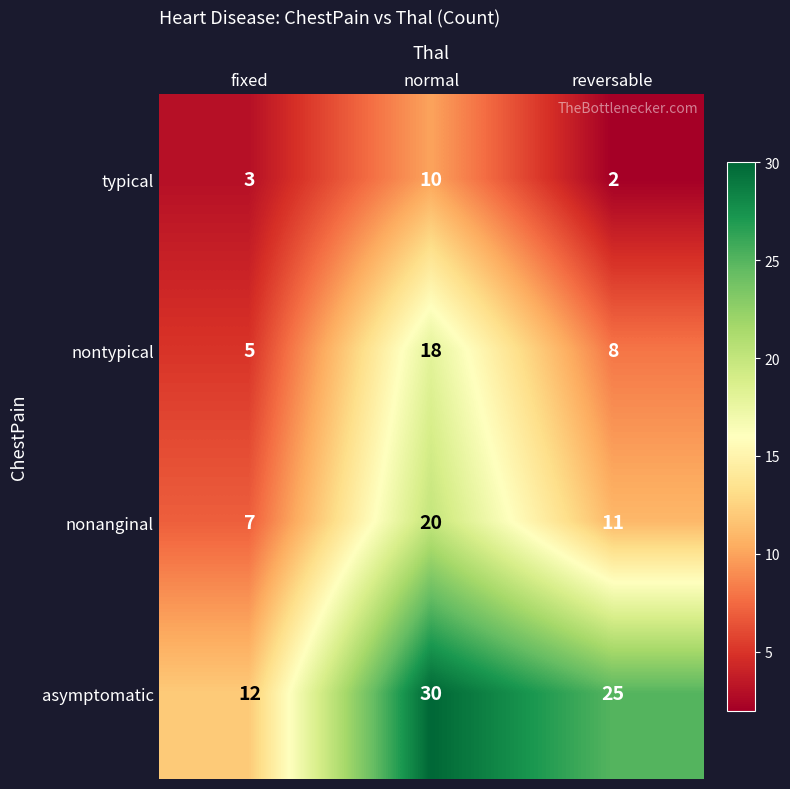

How many values in the asymptomatic series are below 25?

1